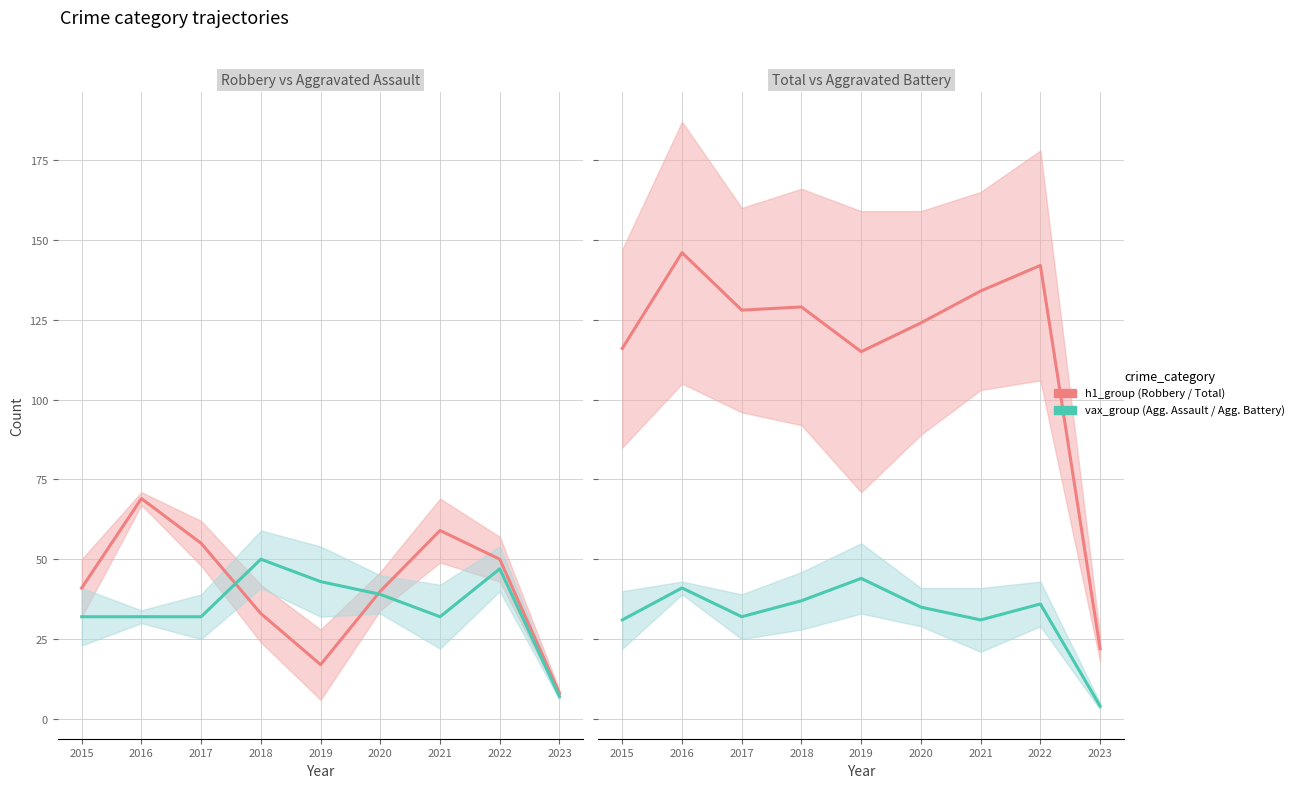

How many intersections are there between Aggravated Assault and Aggravated Battery?

3